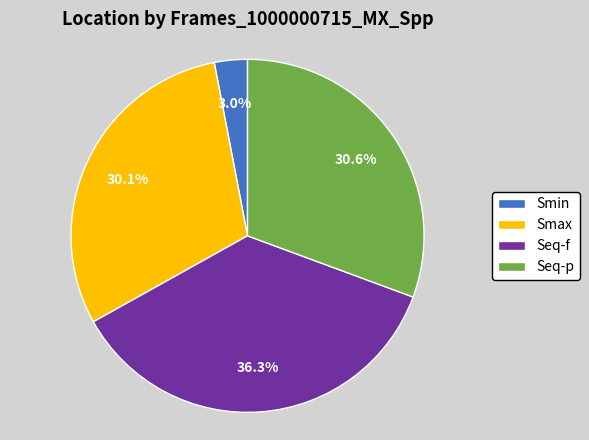

Is it true that Seq-f is 43% of the pie?

False